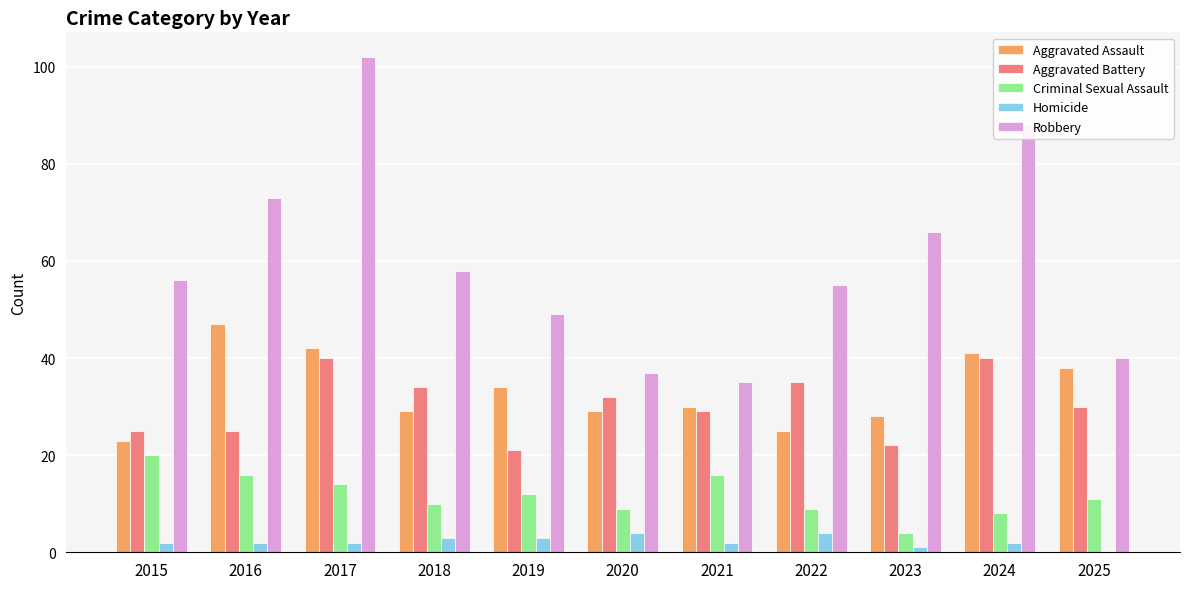

Is it true that Aggravated Battery equals 16 at 2020?

False